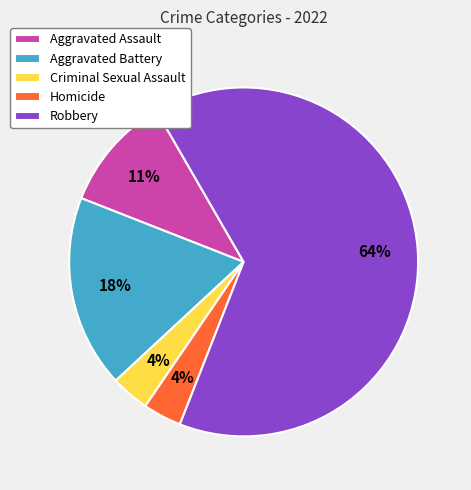

The Aggravated Battery slice represents 31% of the pie. True or false?

False